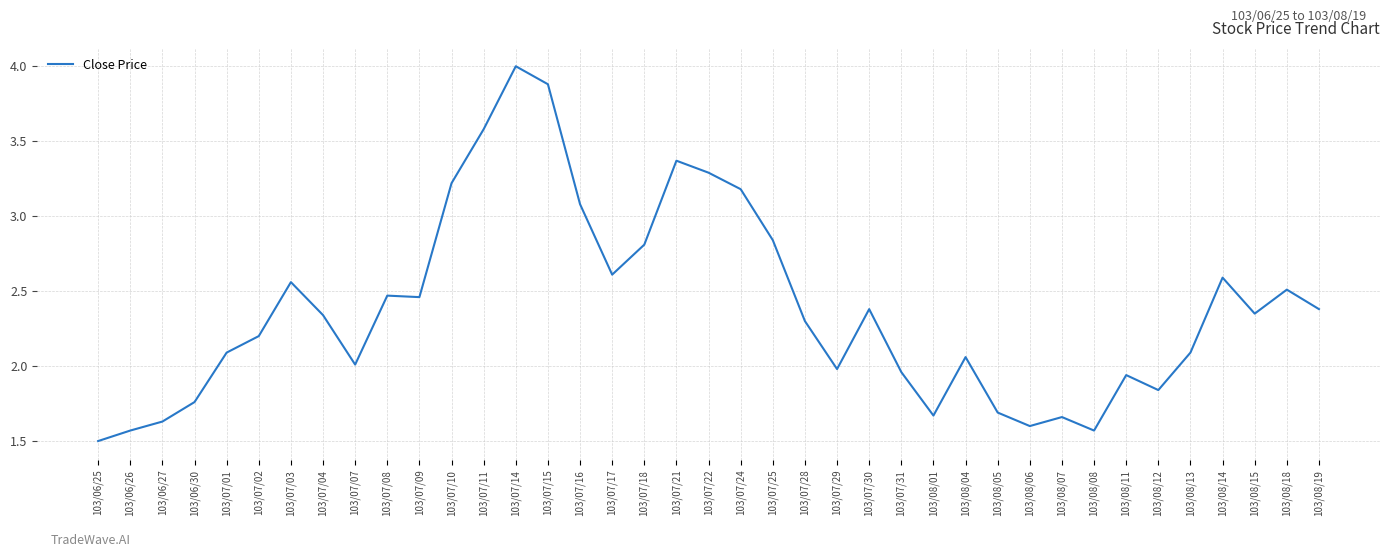

What is the change in value from 103/06/30 to 103/07/08?

+0.7